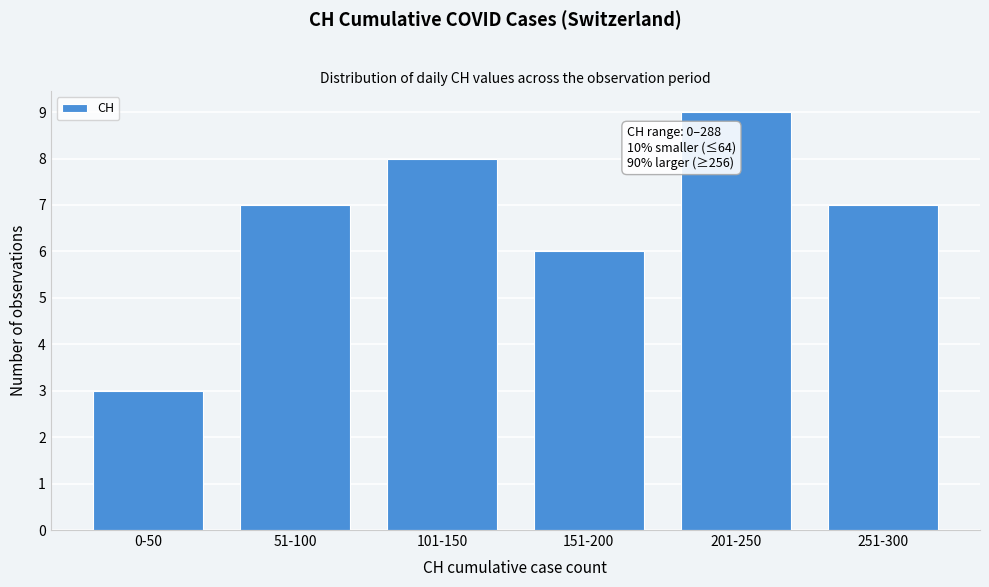

Reading left to right, transcribe all the data shown in this chart.

0-50=3	51-100=7	101-150=8	151-200=6	201-250=9	251-300=7